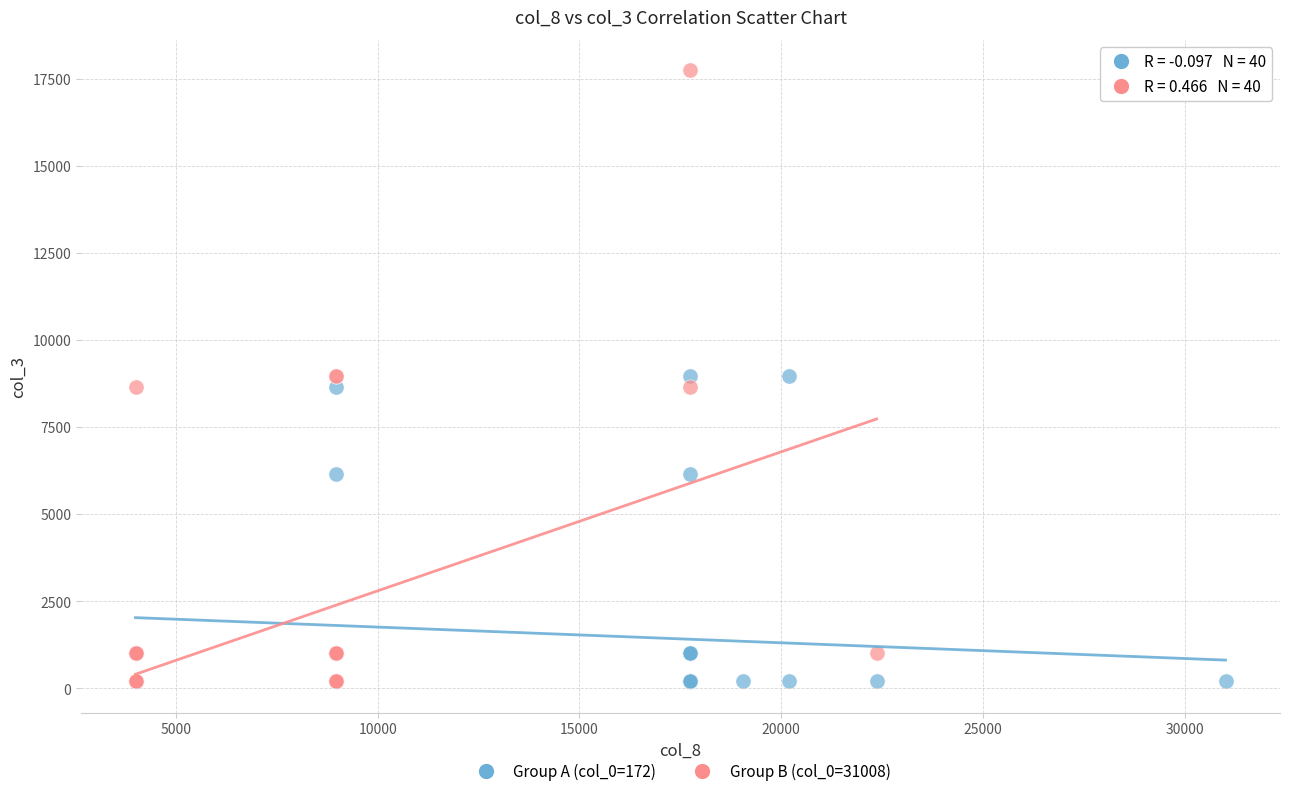

What are all the series names shown in the legend?

Group A (col_0=172), Group B (col_0=31008)